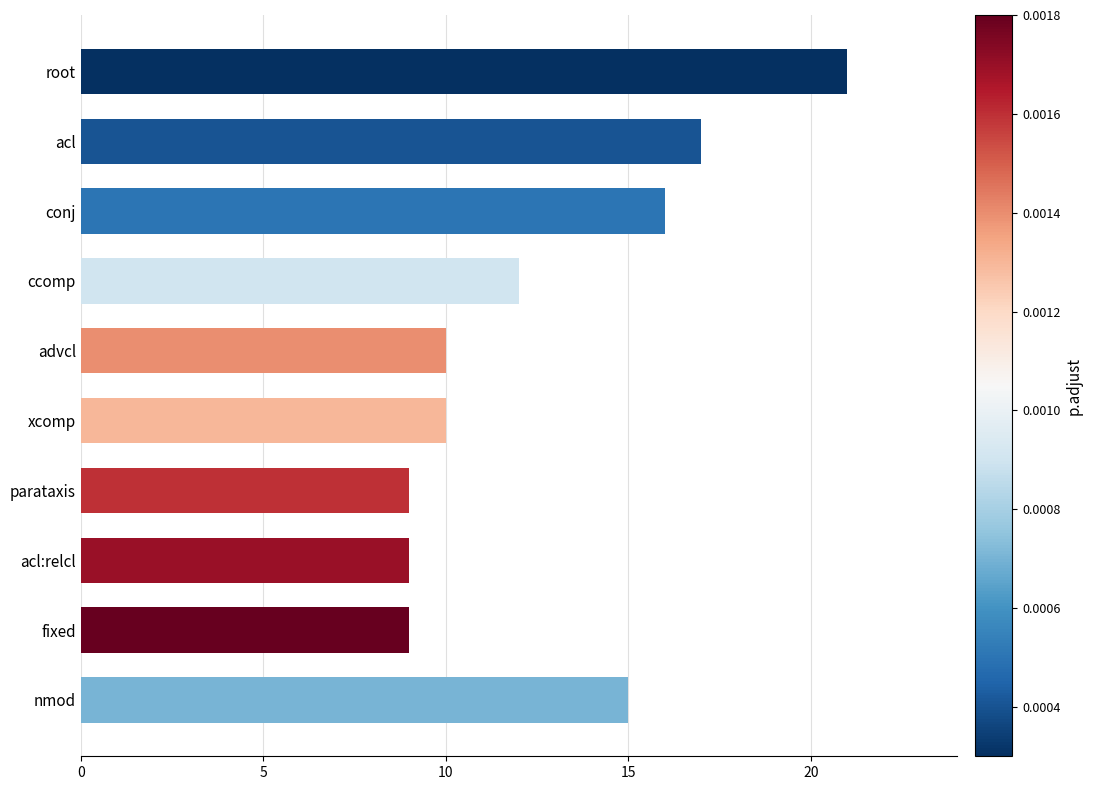

The value at root is 37. True or false?

False